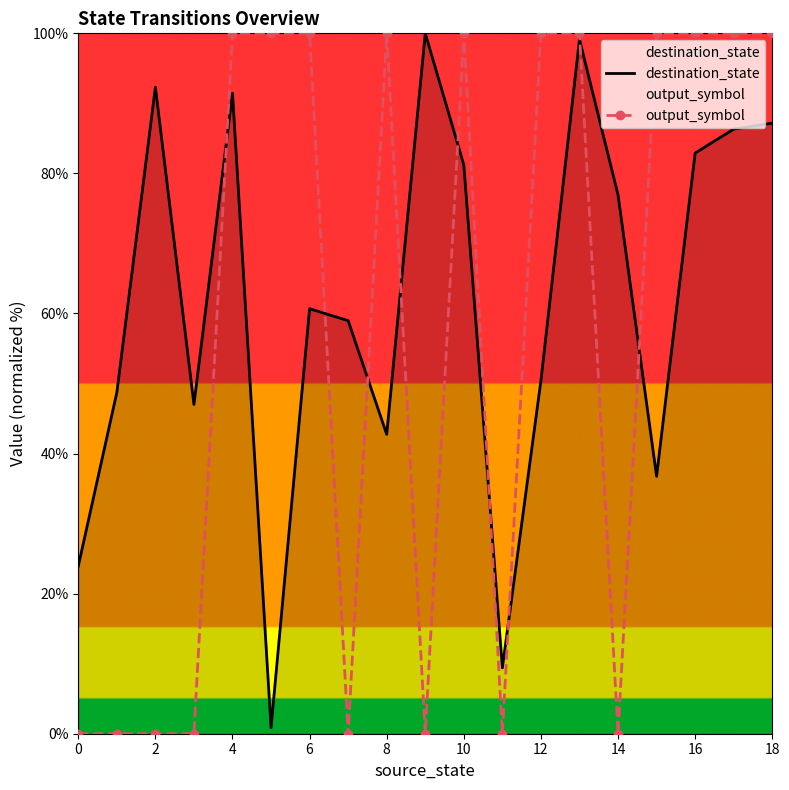

What value does the destination_state series have at 16?

82.9